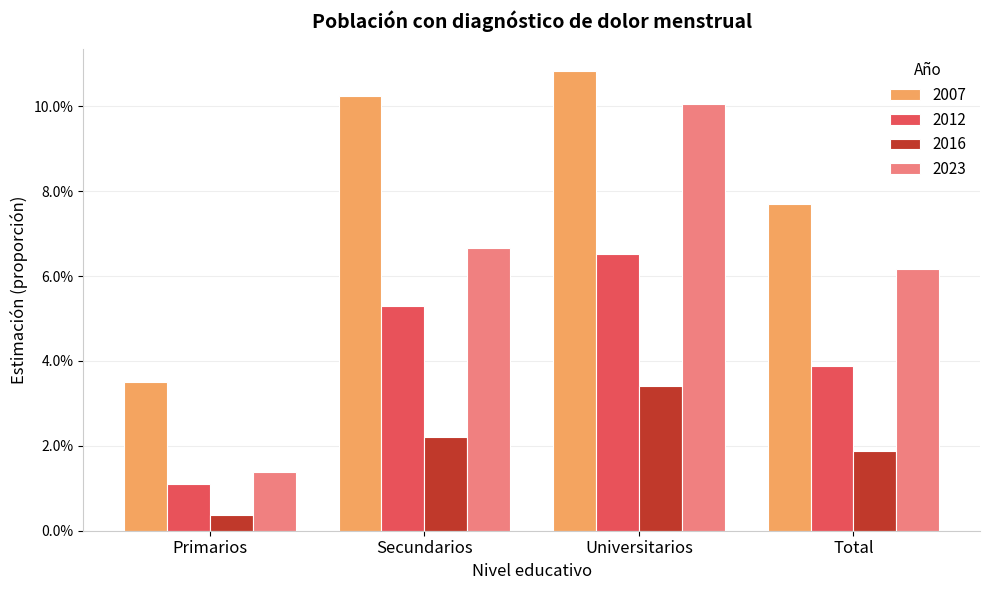

True or false: 2012 has a value of 0.1 at Secundarios.

False